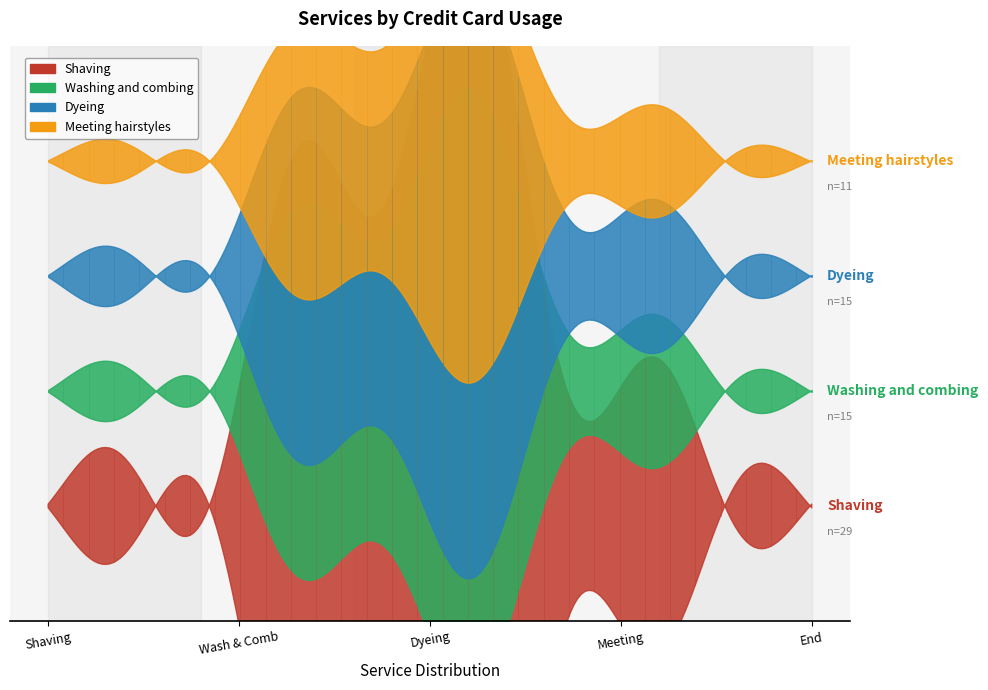

What is the change in value from Shaving to Dyeing?

-14